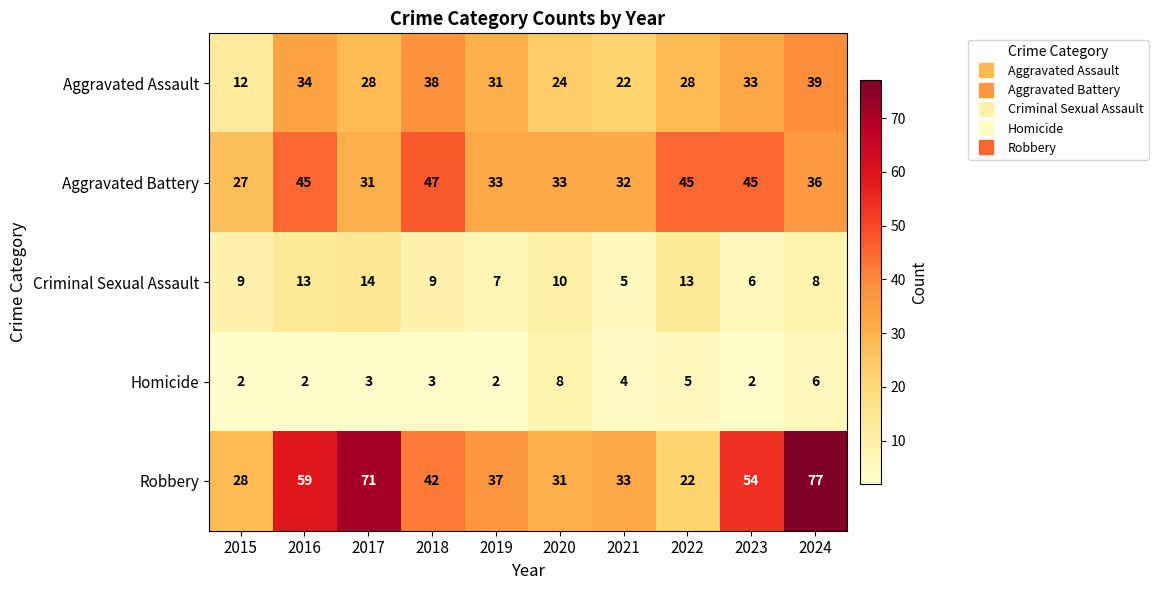

List the series in order of their peak value, lowest first.

Homicide, Criminal Sexual Assault, Aggravated Assault, Aggravated Battery, Robbery